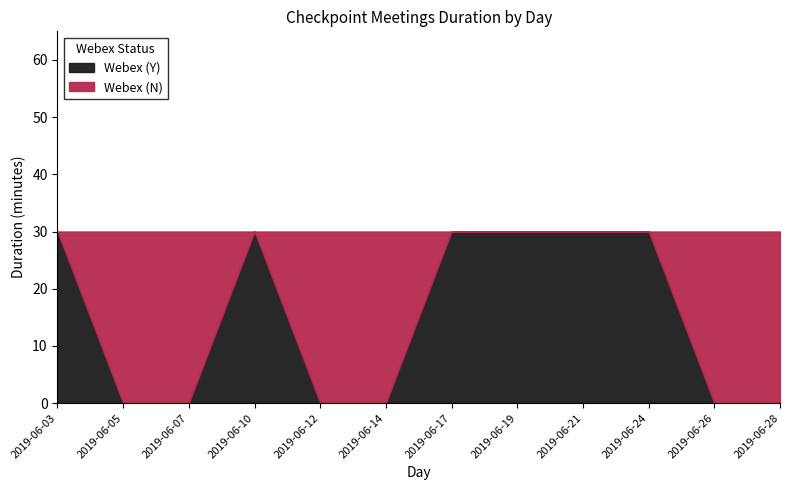

The value of Webex (N) at 2019-06-07 is 30. True or false?

True